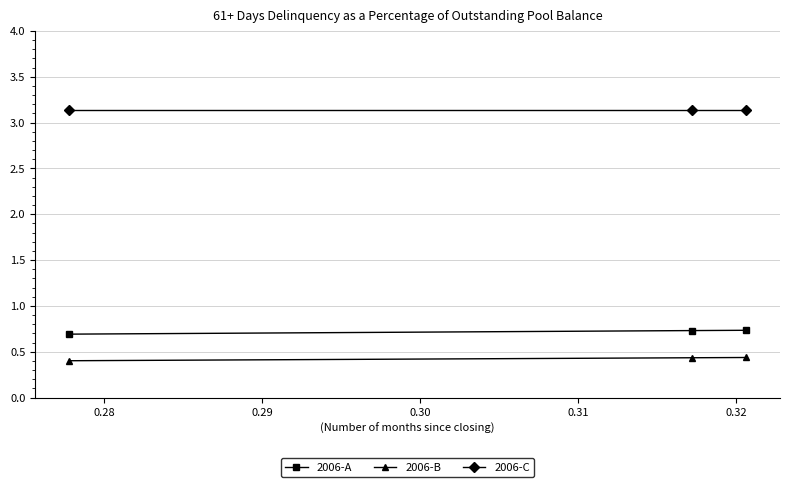

At how many categories does at least one series exceed 2?

3